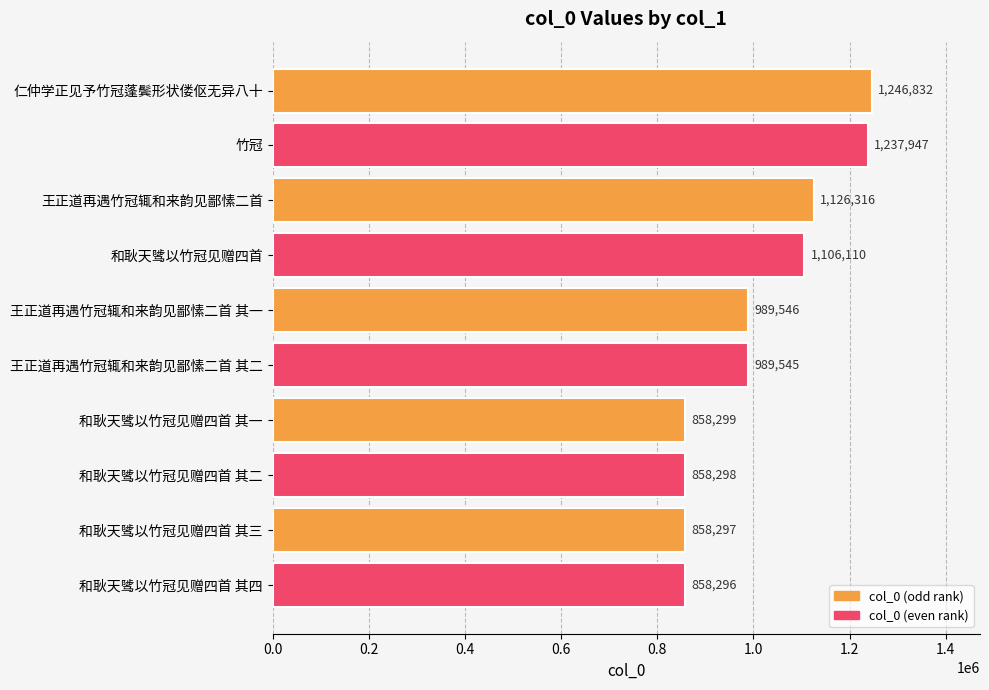

Does the chart contain any negative values?

No